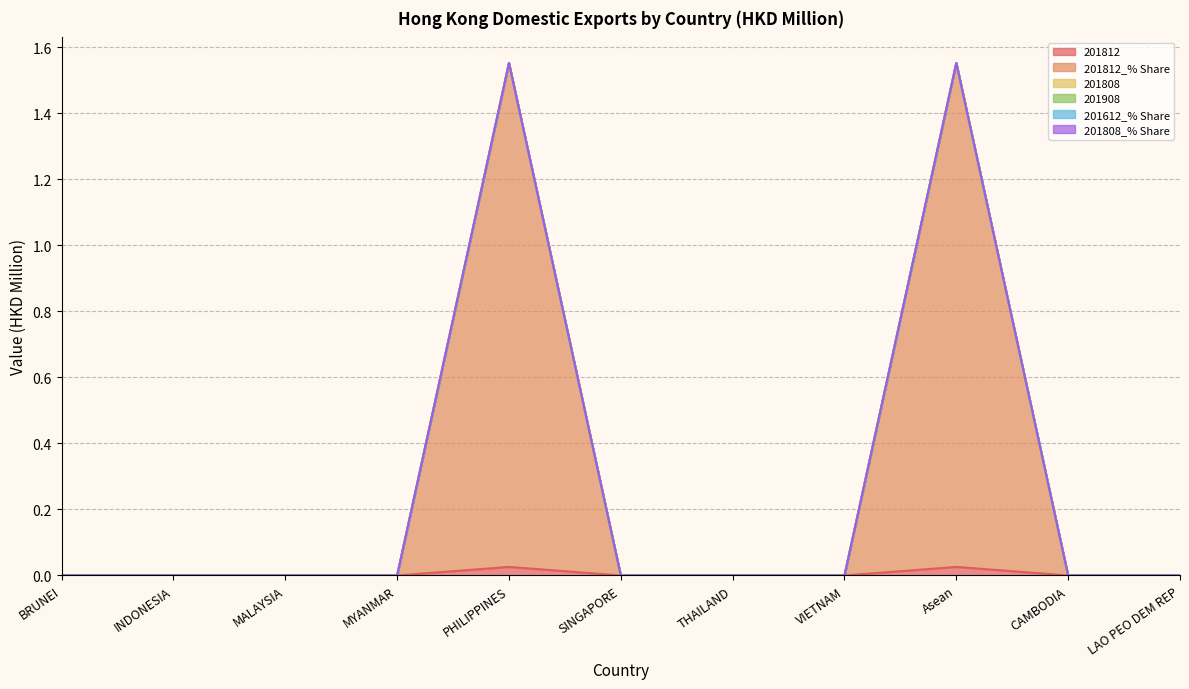

What position from the right is SINGAPORE?

6